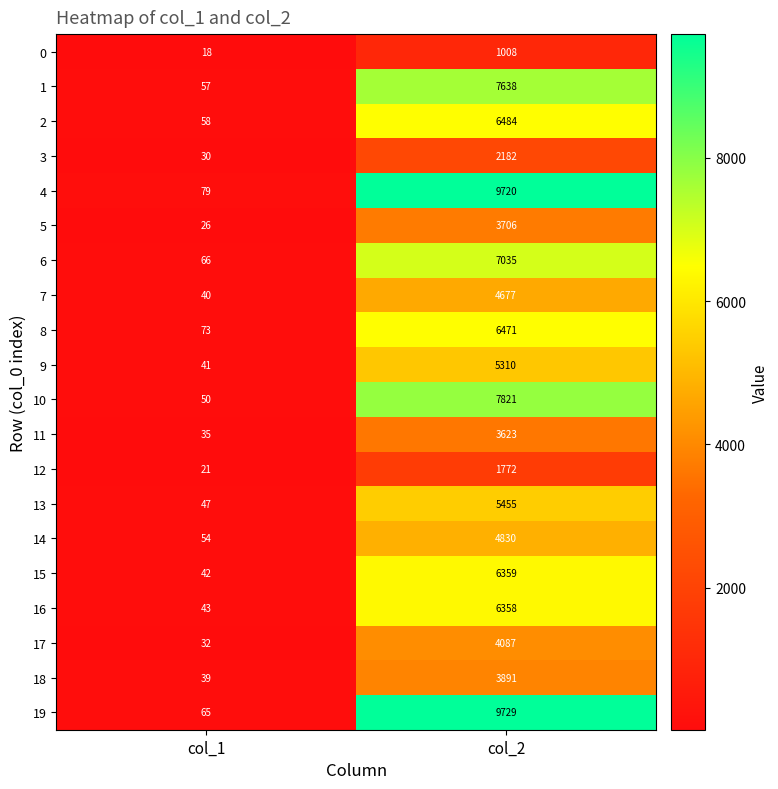

What is the spread (max minus min) of values at col_2?

8721